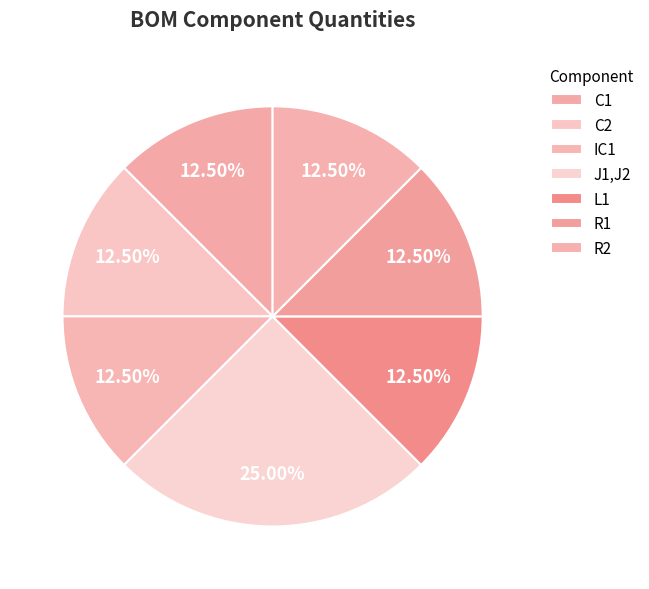

What percentage is the C1 slice, to the nearest percent?

12%